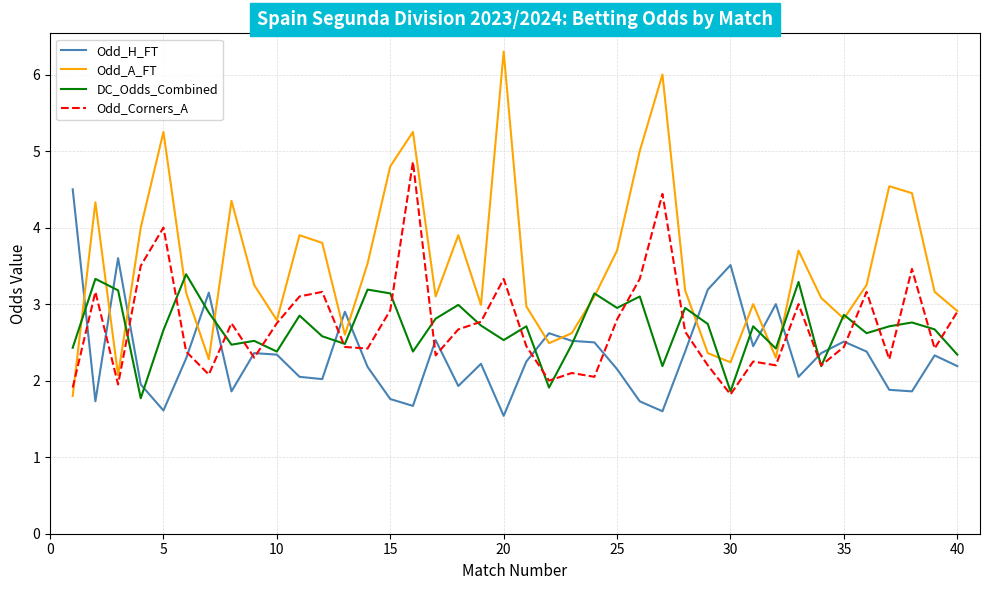

Which series has the largest range (max minus min)?

Odd_A_FT